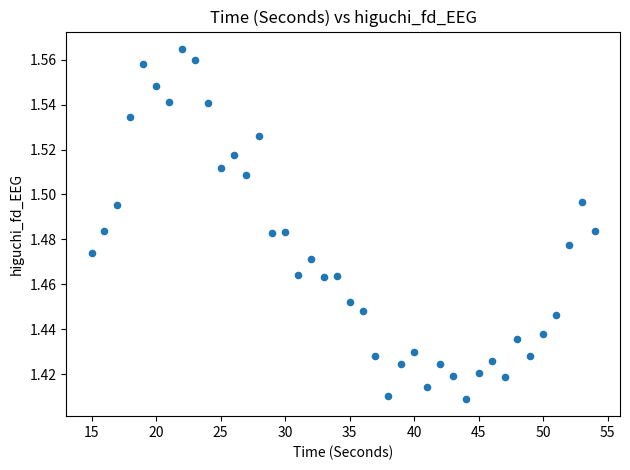

How many data points are displayed?

40